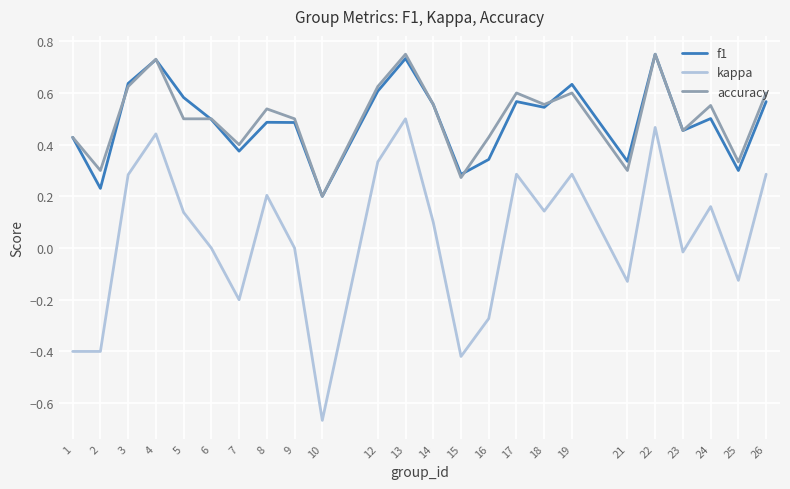

Is it true that accuracy equals 0.6 at 19?

True